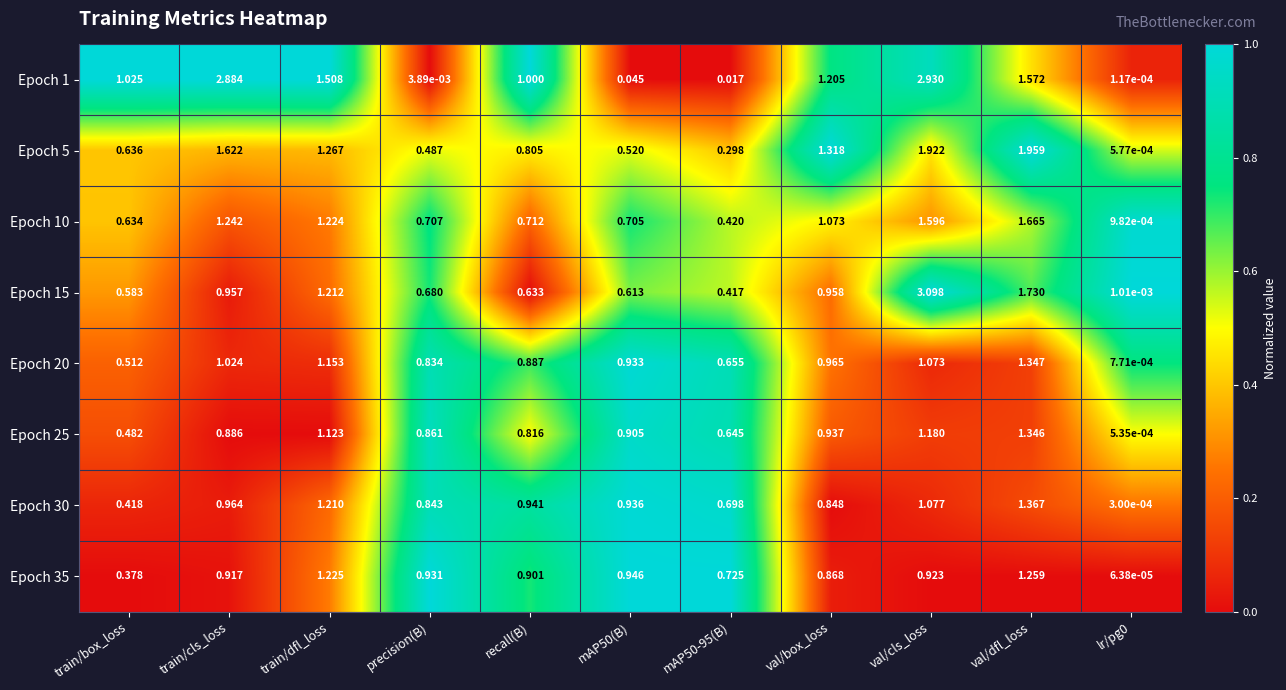

How many data points does each series have?

11